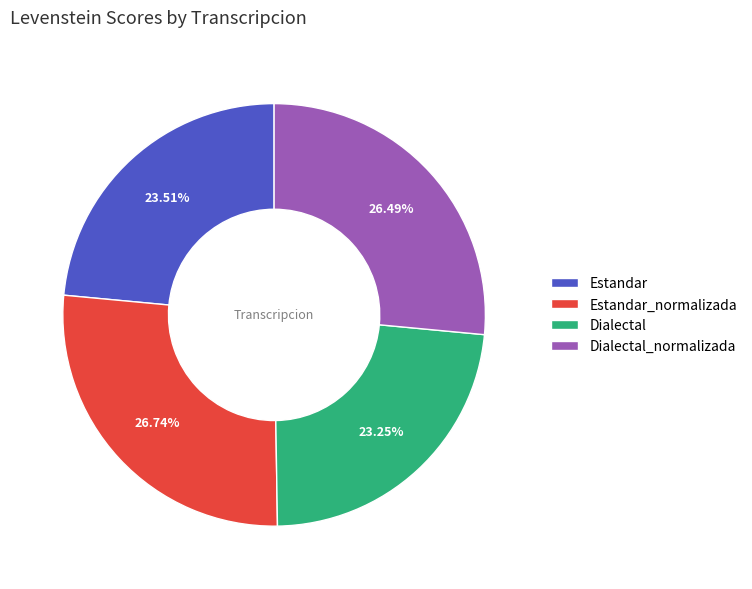

Which has a higher value, Estandar or Estandar_normalizada?

Estandar_normalizada